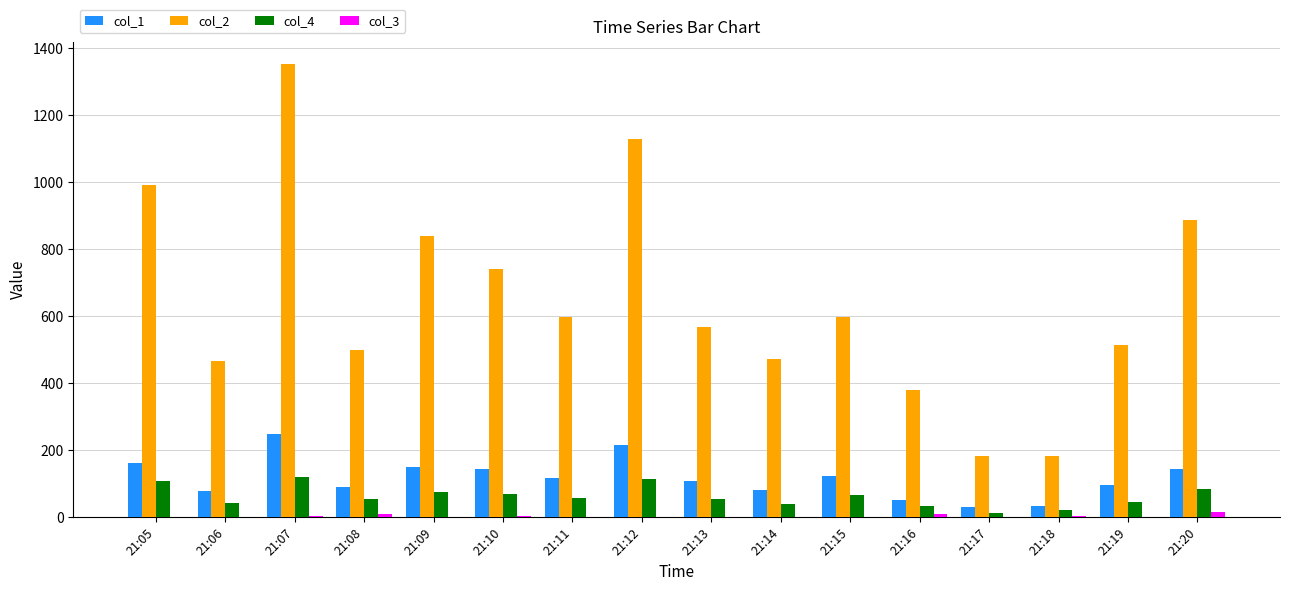

What is the maximum value shown in the chart?

1352